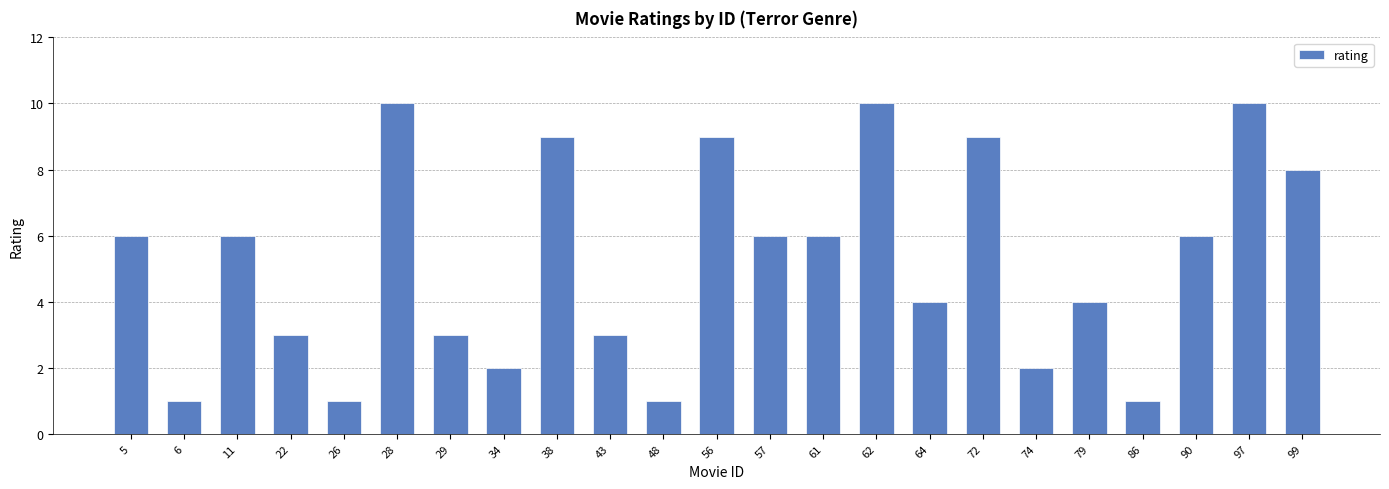

How many values are between 2 and 9?

16